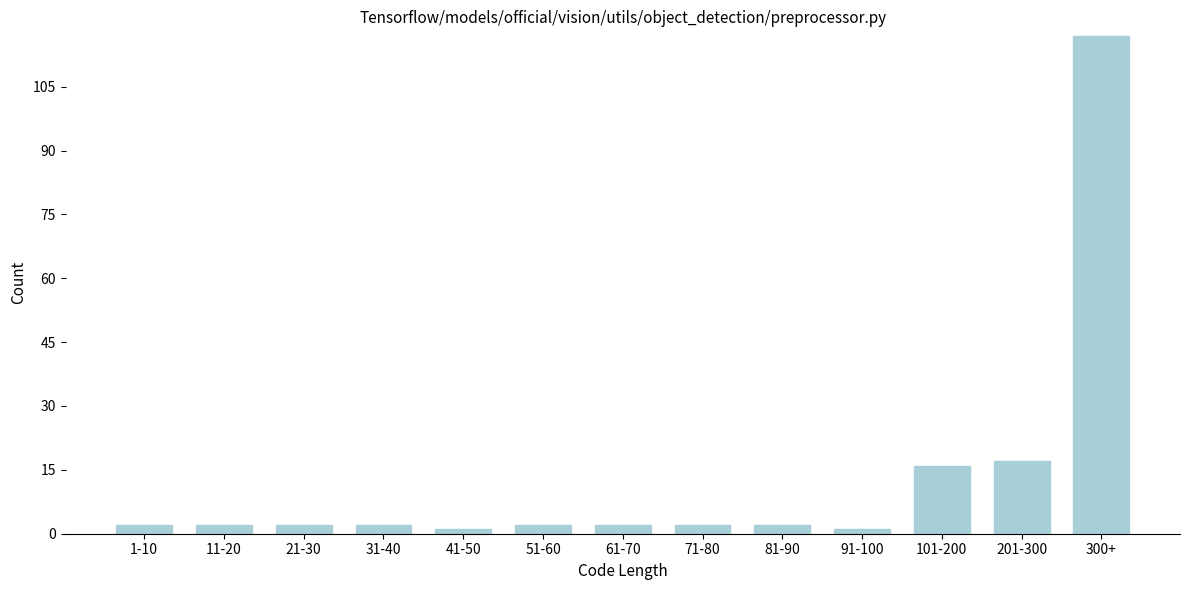

Reading left to right, transcribe all the data shown in this chart.

2	2	2	2	1	2	2	2	2	1	16	17	117